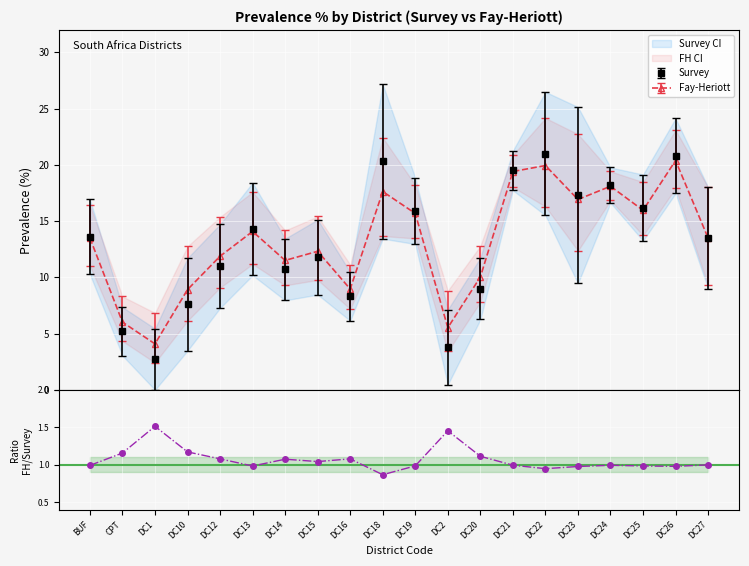

At which label does the data first exceed 1?

CPT